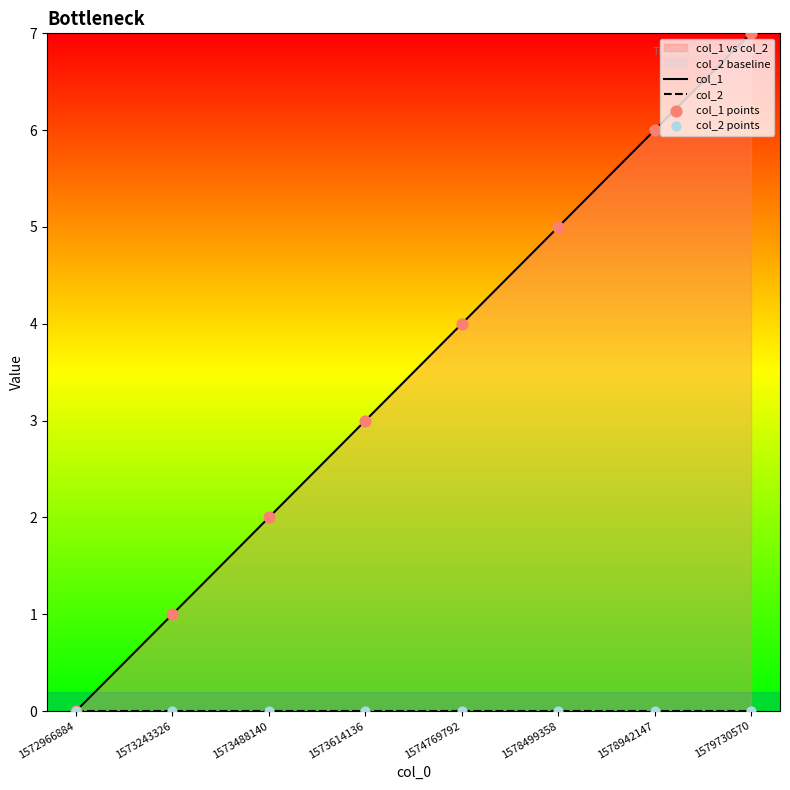

Which series has the largest Y range (max minus min)?

col_1